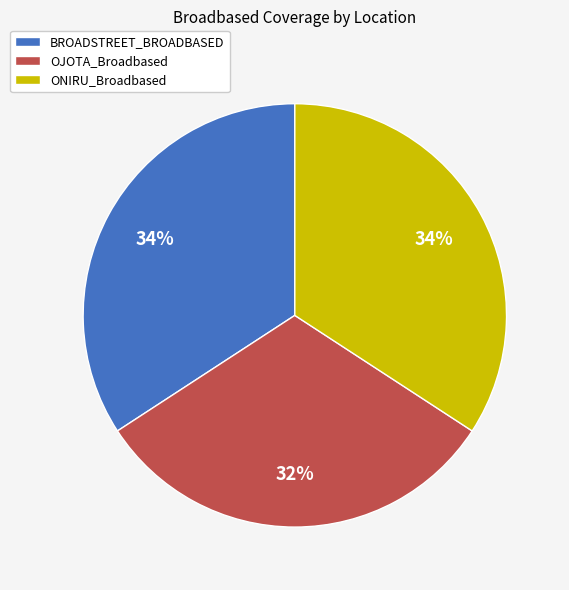

To the nearest percent, what is the average slice percentage?

33%